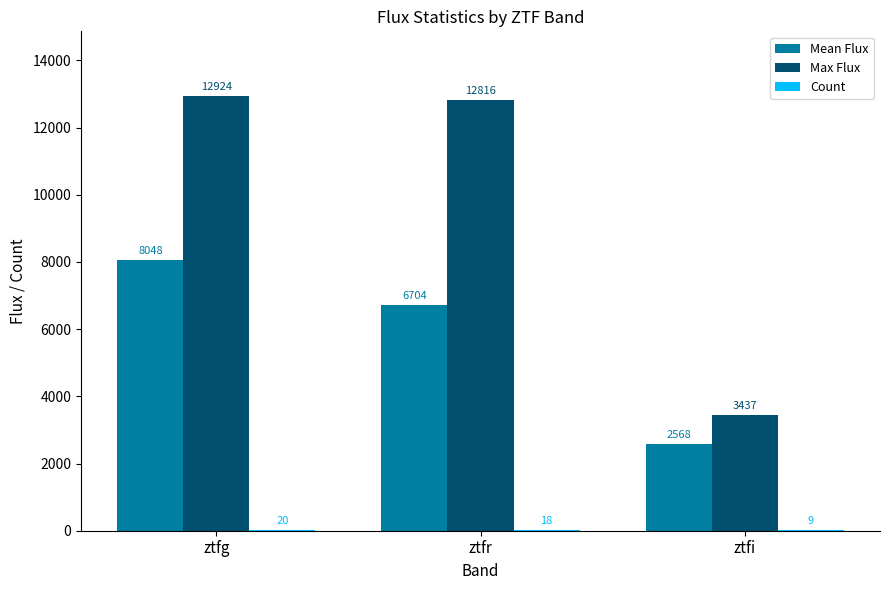

Which series has the widest spread of values?

Max Flux